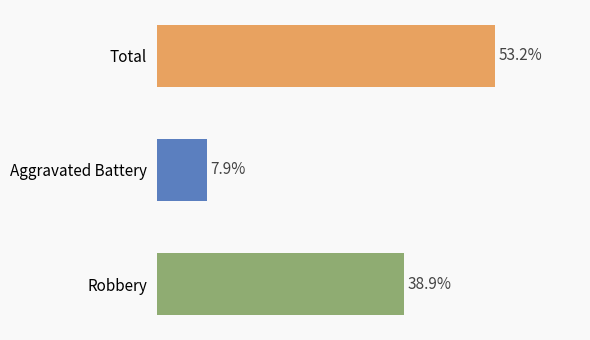

Which series has the widest spread of values?

Total